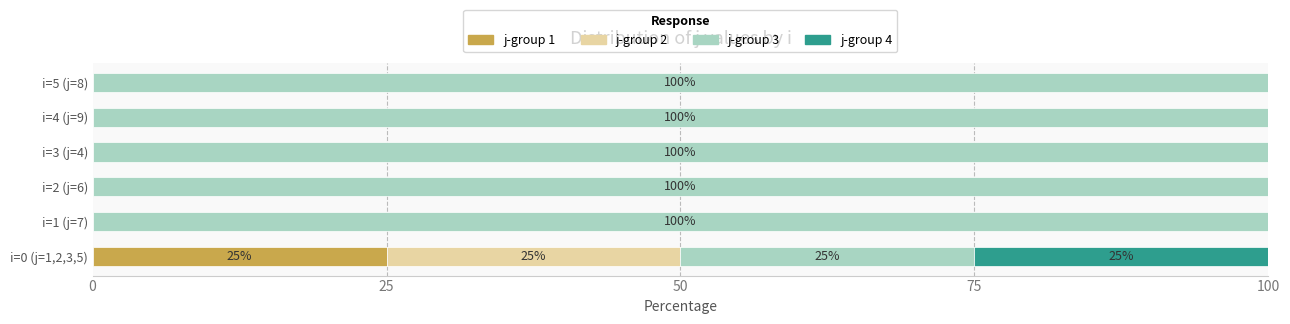

The j-group 1 series shows 9 at i=5 (j=8). True or false?

False